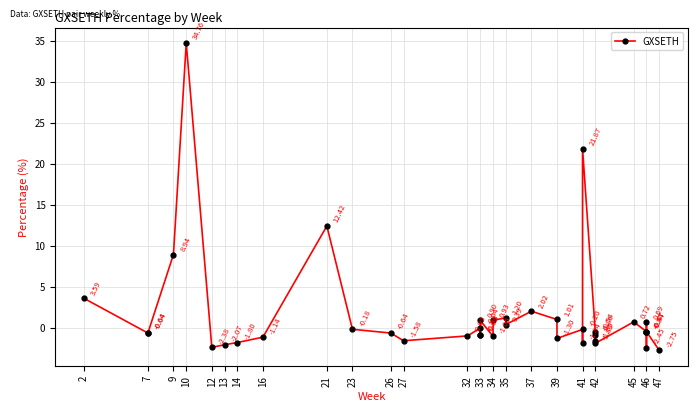

Where does the data first go above 0?

2